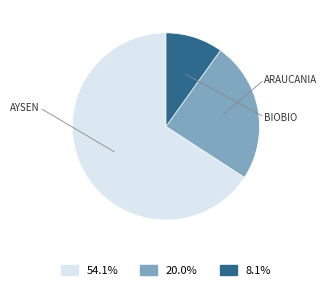

Is there any slice that represents more than half of the pie?

Yes